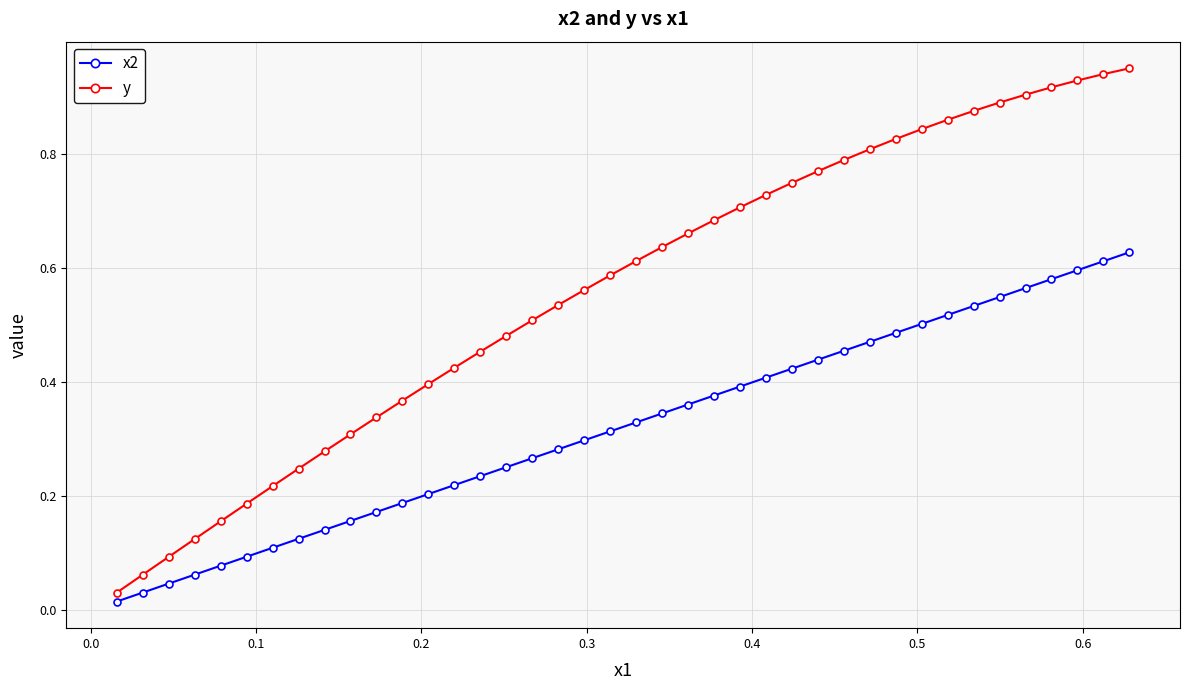

Which series has the largest range (max minus min)?

y